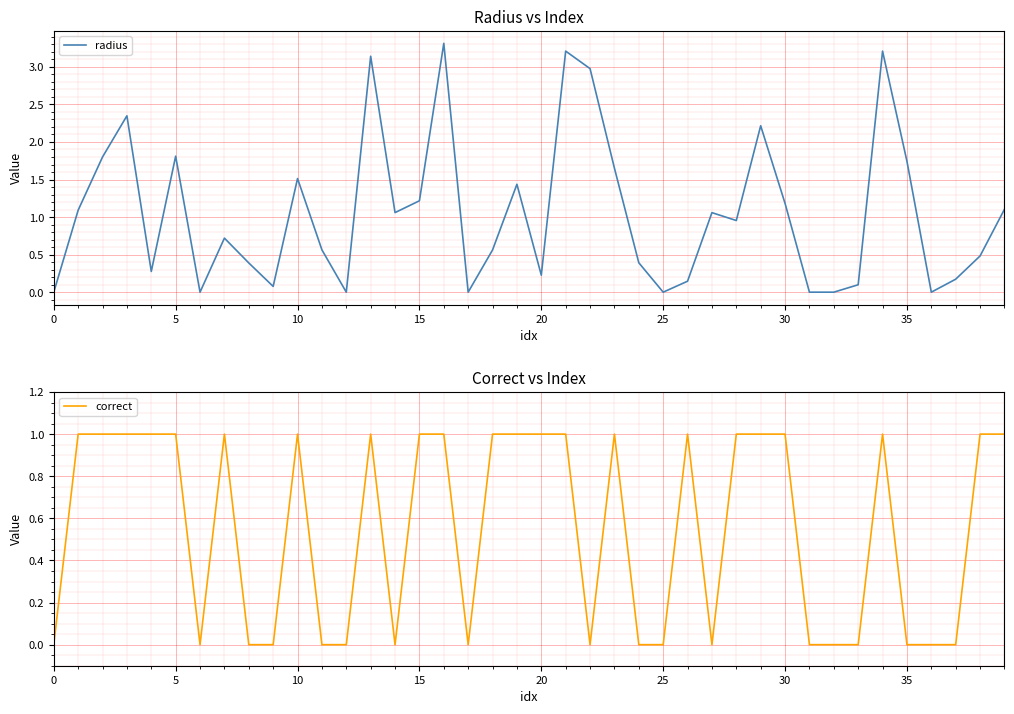

What is the maximum value for radius?

3.3